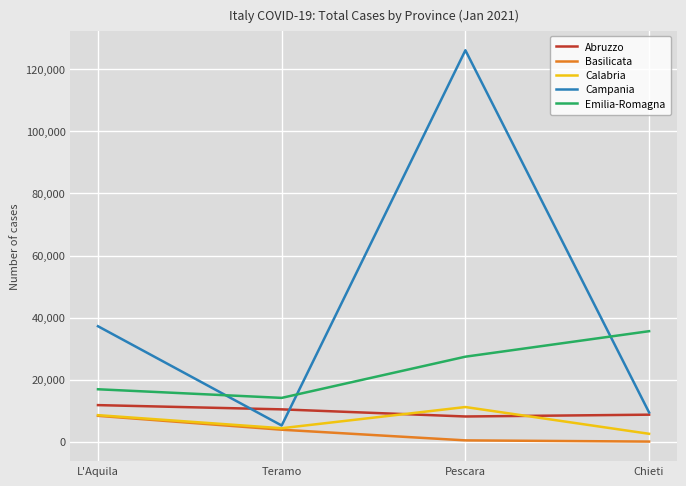

True or false: Abruzzo and Basilicata cross at least once.

False